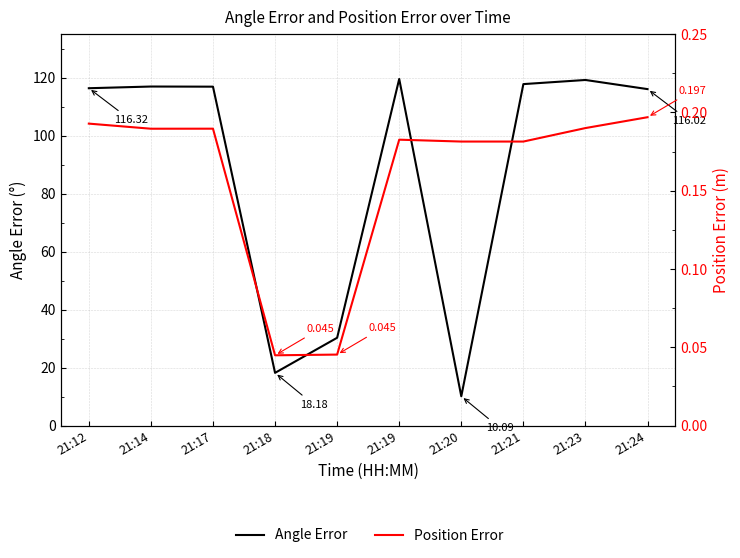

Count the number of data series in this chart.

2